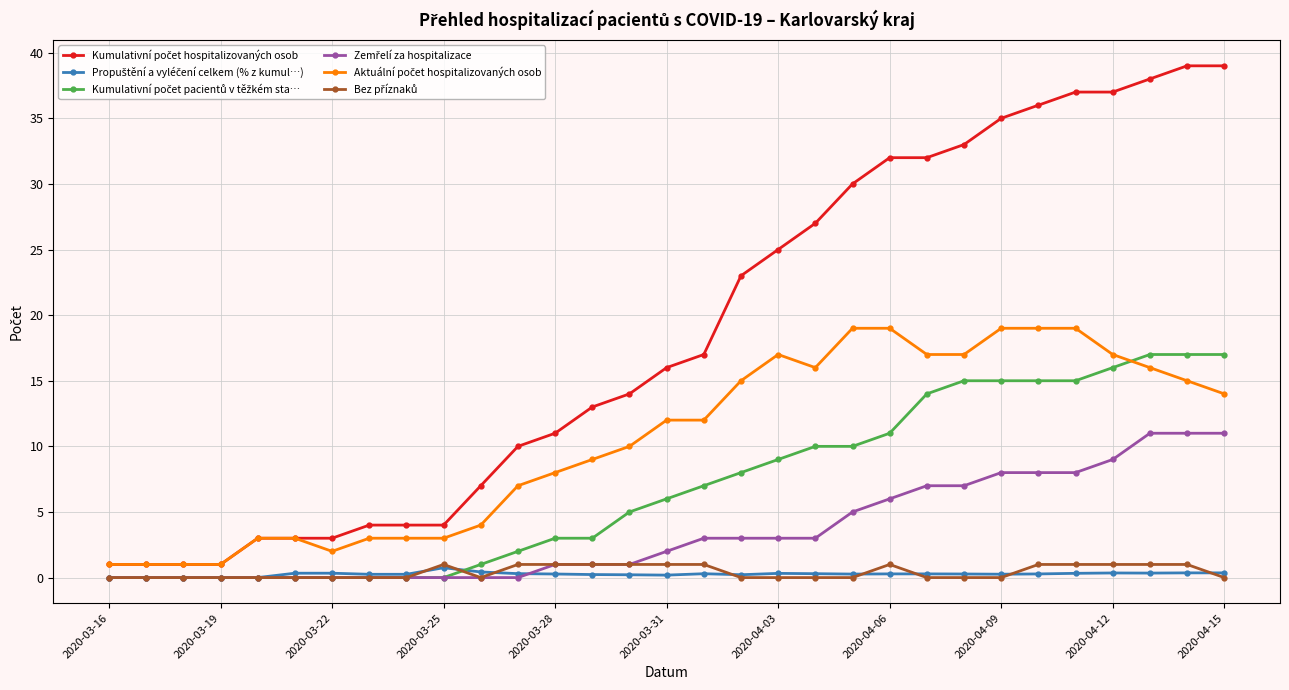

Is this an area chart (filled region under the line)?

No